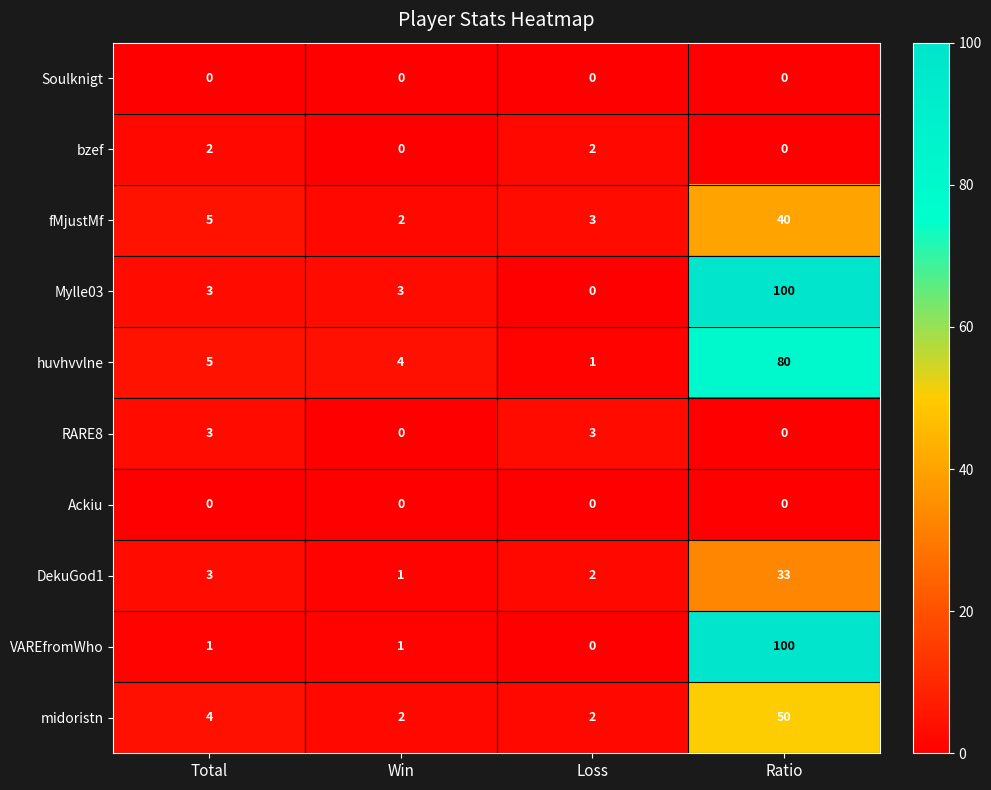

The value of huvhvvlne at Loss is 0. True or false?

False